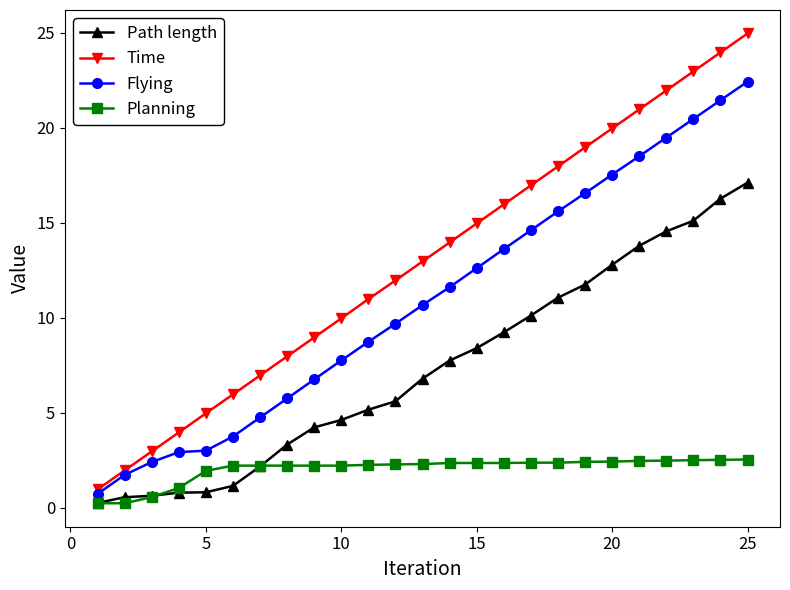

Which series has the largest range (max minus min)?

Time